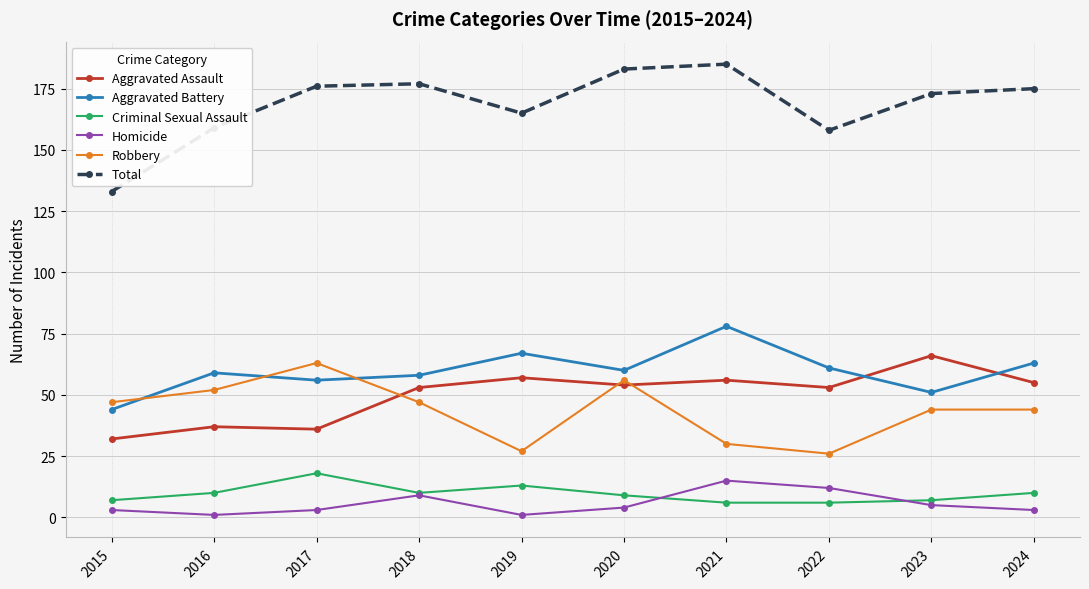

What are all the series names shown in the legend?

Aggravated Assault, Aggravated Battery, Criminal Sexual Assault, Homicide, Robbery, Total